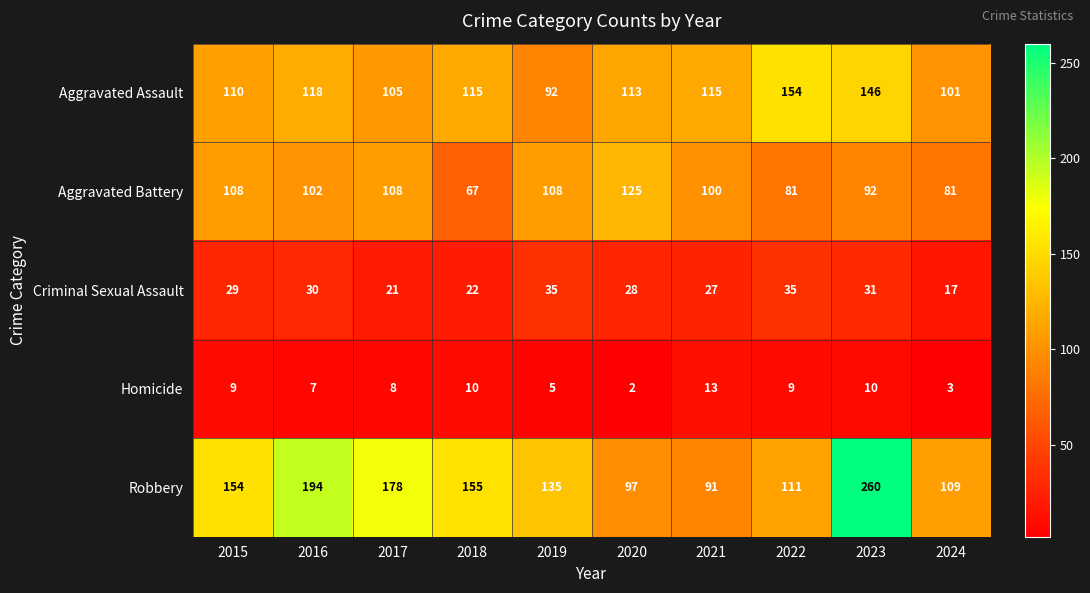

At 2019, list the series in order from largest to smallest.

Robbery, Aggravated Battery, Aggravated Assault, Criminal Sexual Assault, Homicide